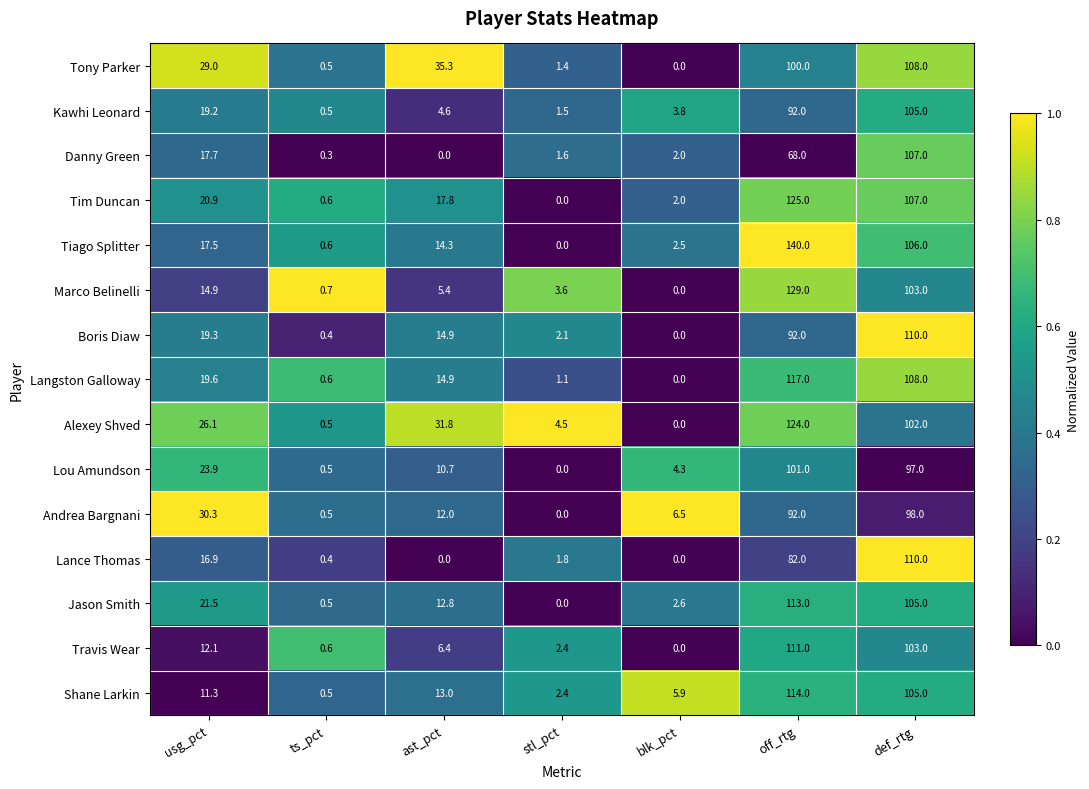

The value of Danny Green at usg_pct is 17.7. True or false?

True